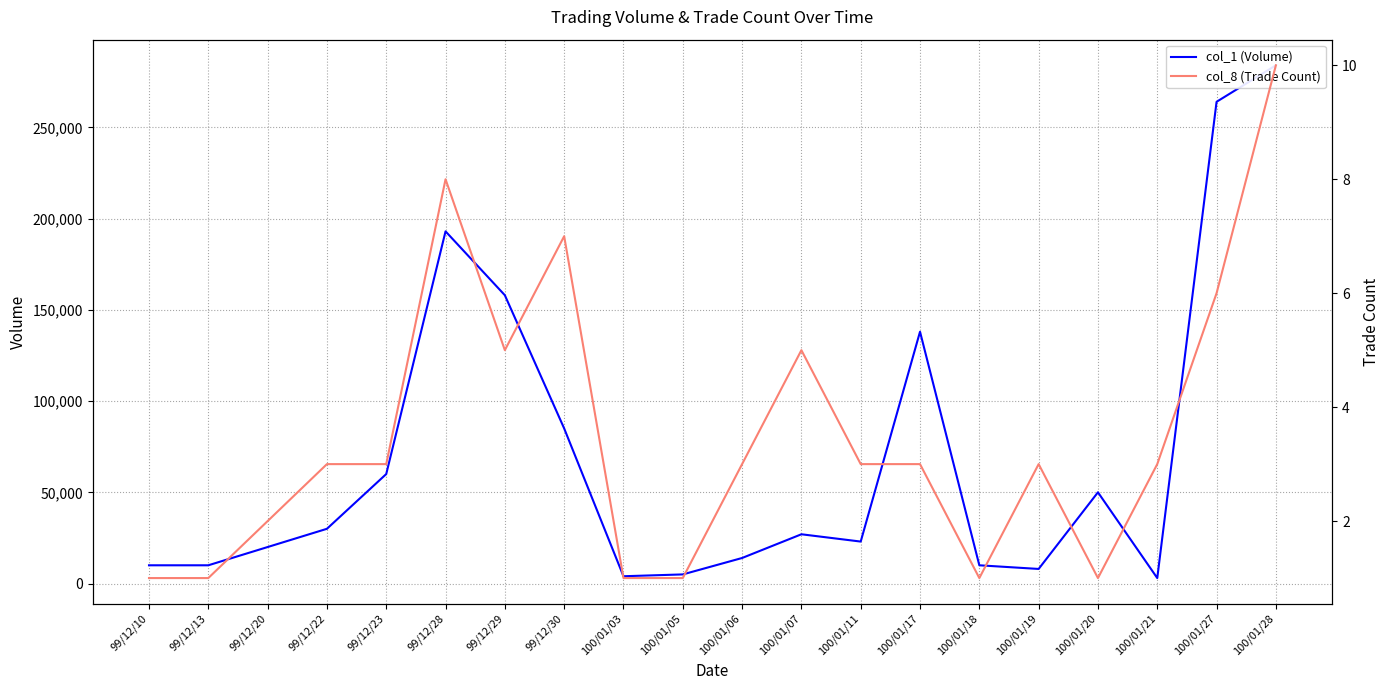

Which series has the largest range (max minus min)?

col_1 (Volume)